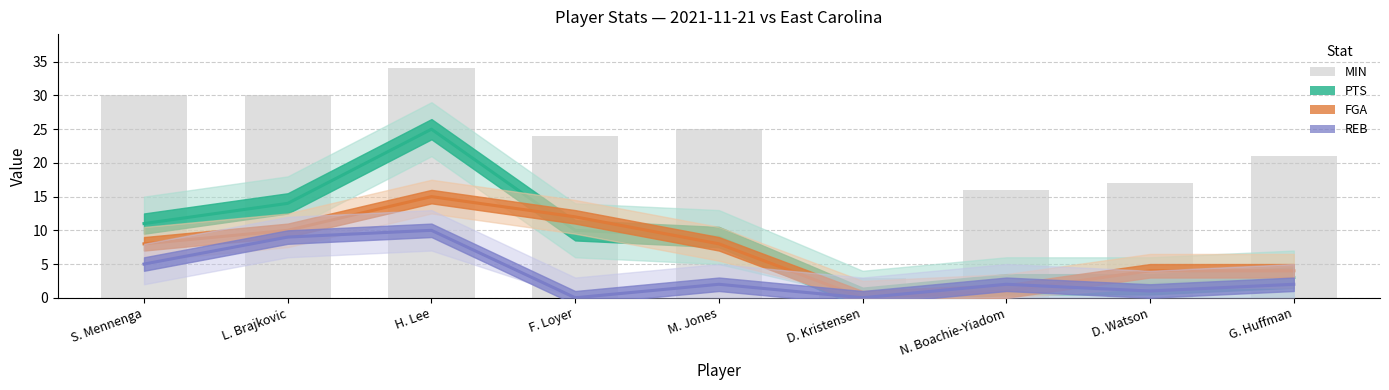

At how many categories does at least one series exceed 4?

8